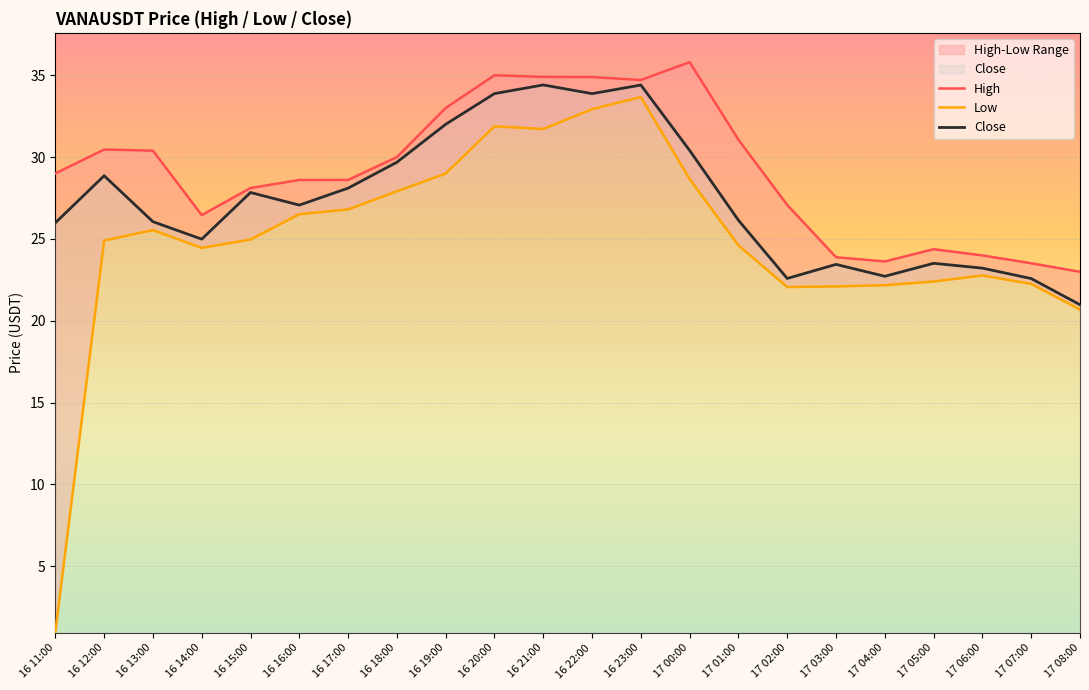

At which label is Low closest to 17?

17 08:00